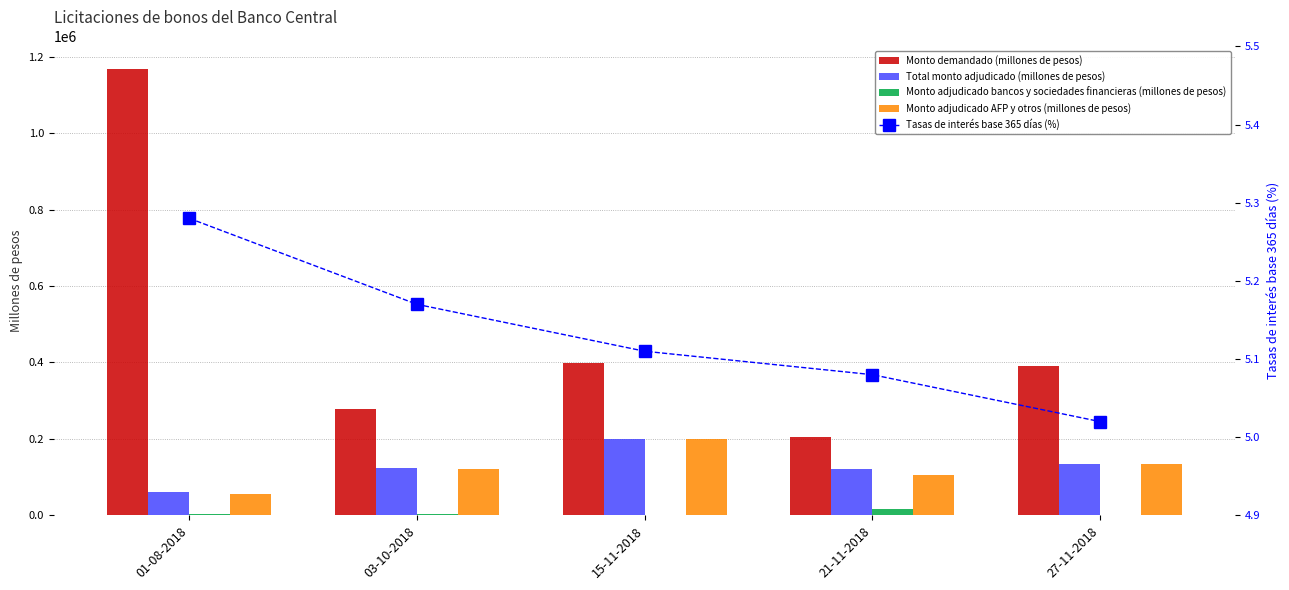

What is the value of the Tasas de interés base 365 días (%) bar at the 5th from the left?

5.0